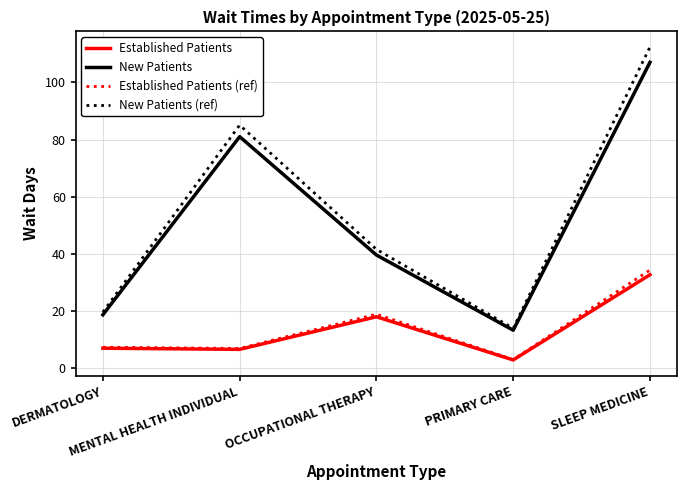

Which series has the widest spread of values?

New Patients (ref)